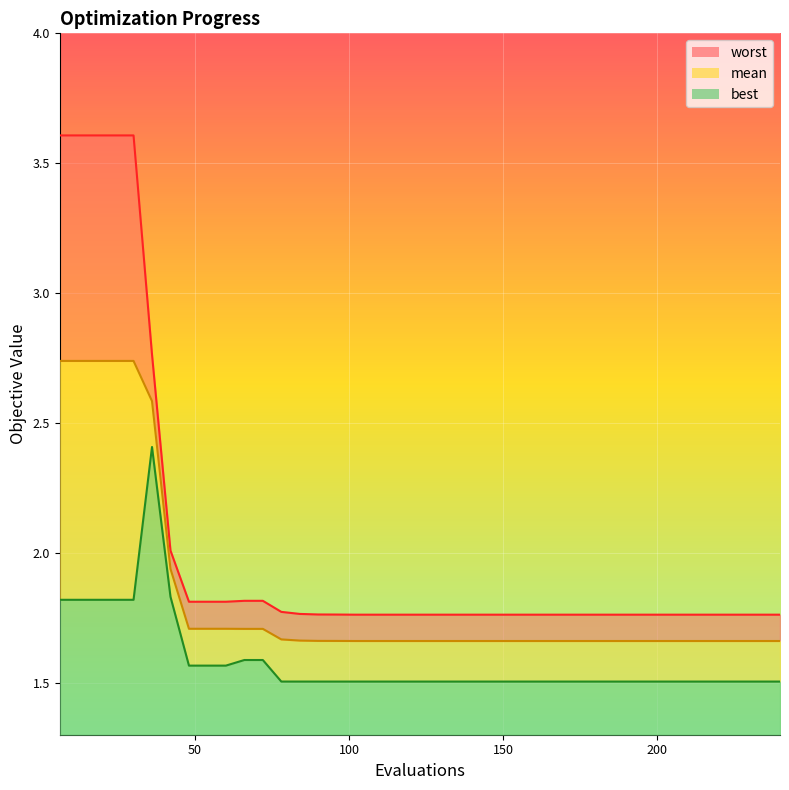

How many series are shown in this chart?

3